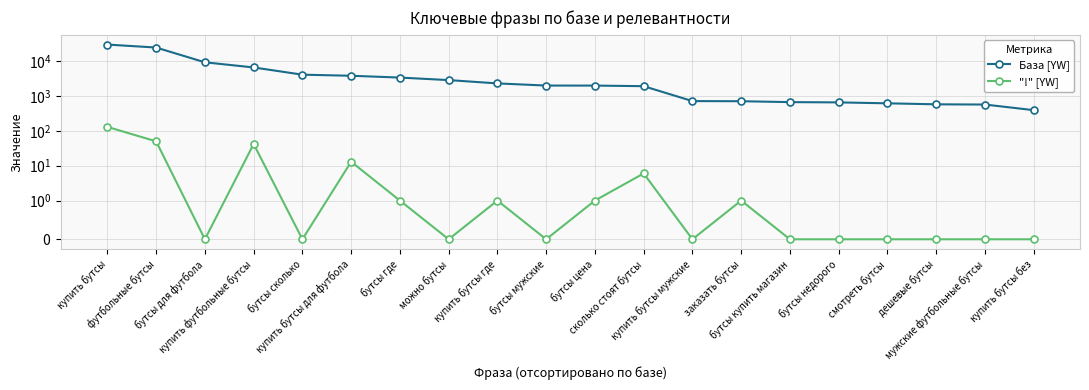

How many data points in "!" [YW] are above 0?

9